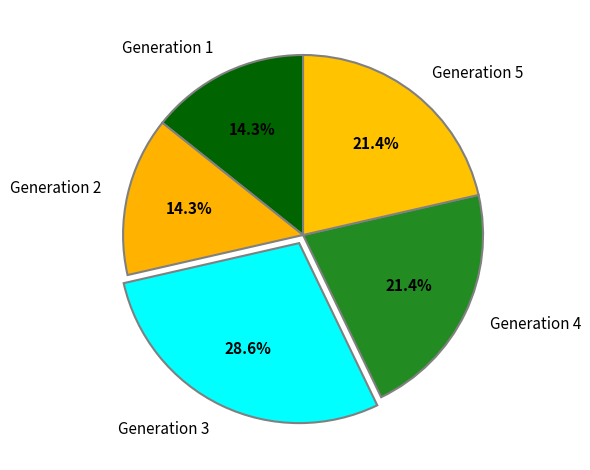

Which has a higher value, Generation 5 or Generation 2?

Generation 5